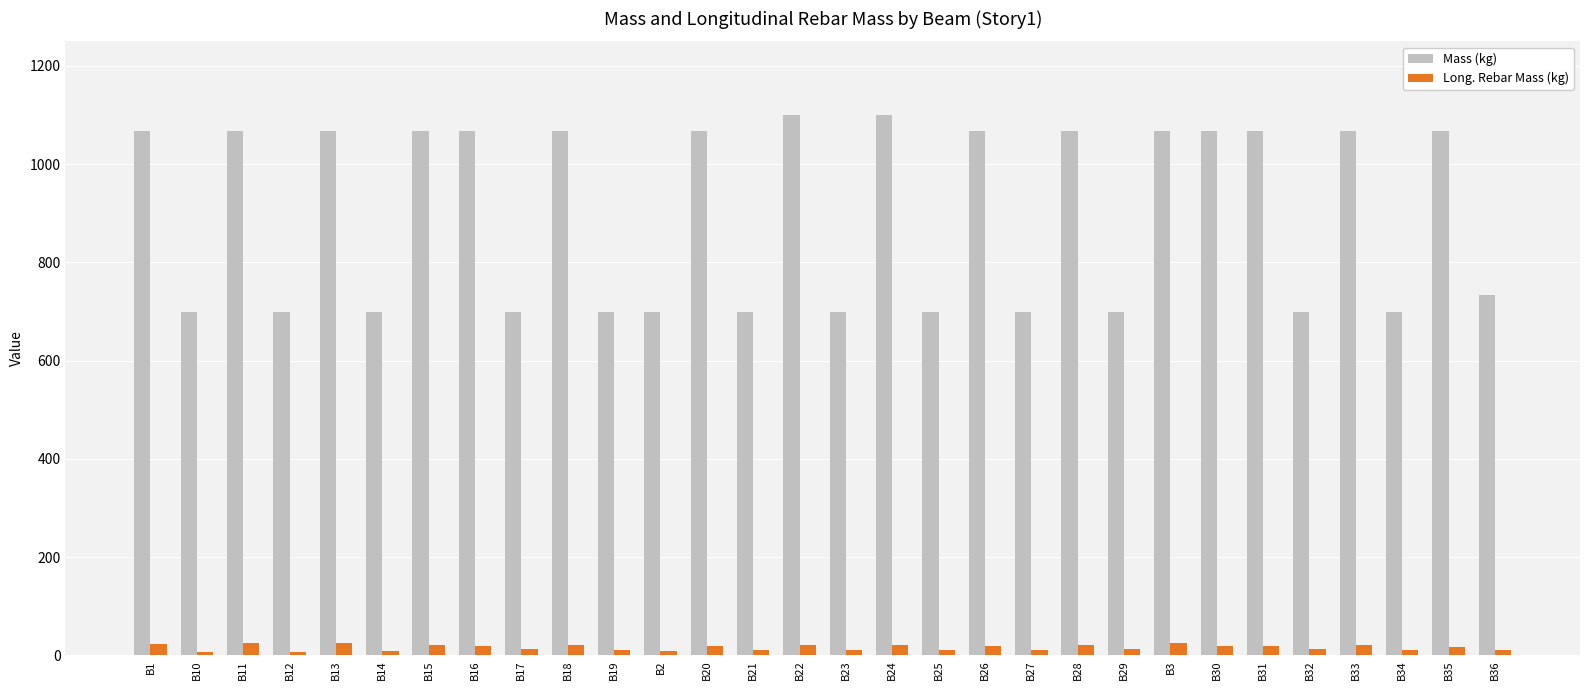

What is the sum of the Mass (kg) values at B22 and B34?

1800.5